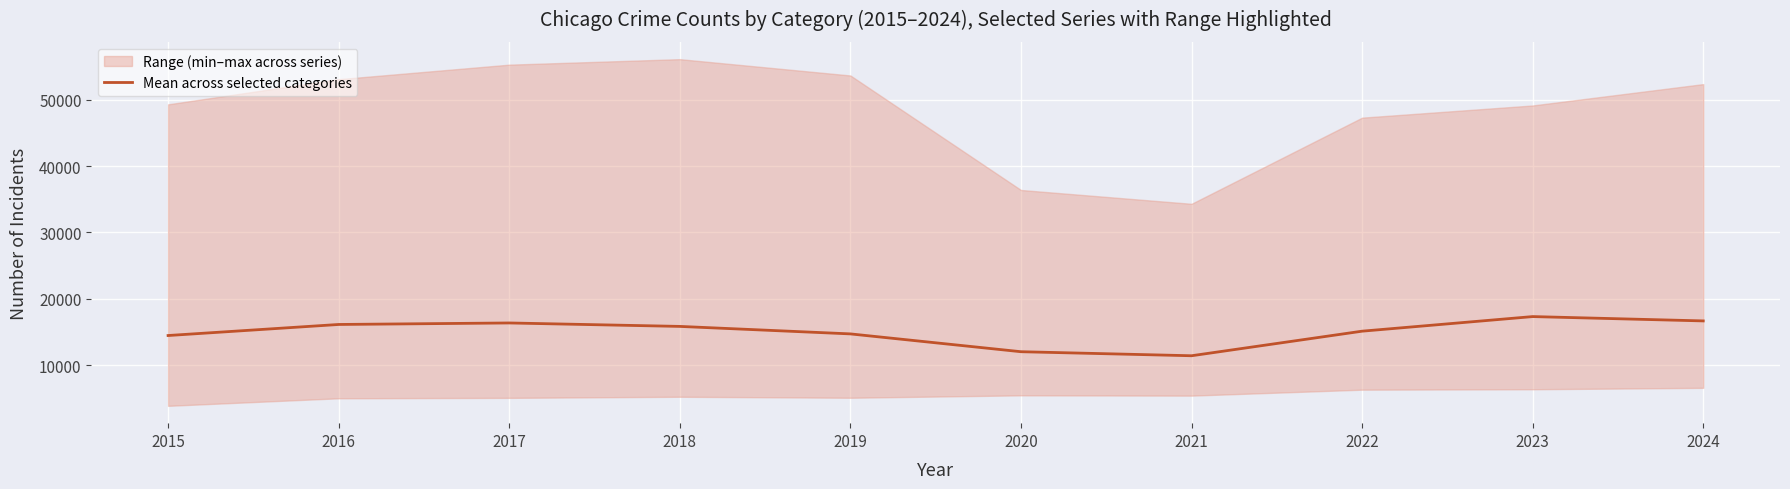

Read the value at 2017.

16372.0